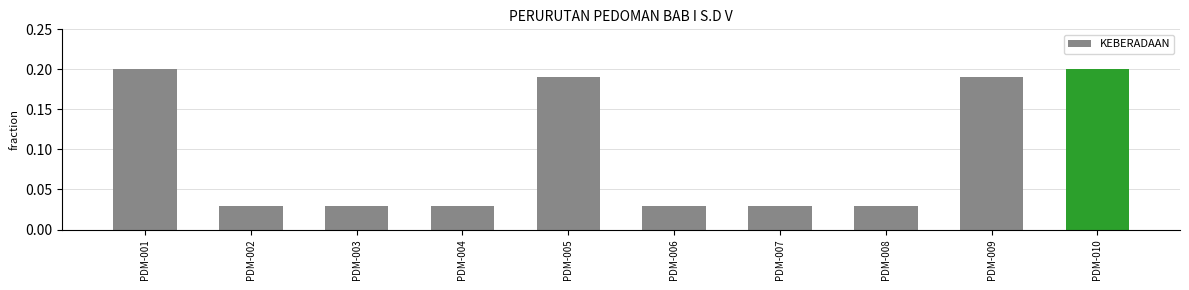

True or false: the data shows 0.2 at PDM-001.

True